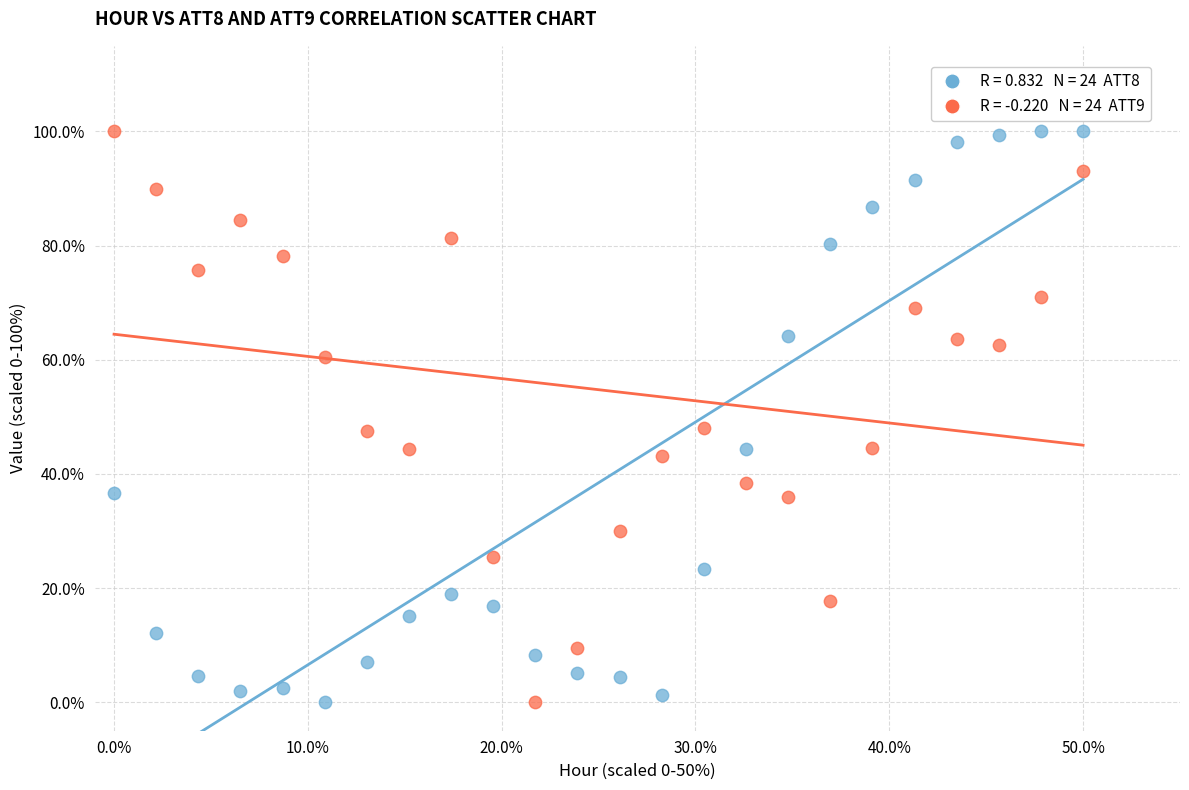

Across all data points, what is the range of X values (max minus min)?

50.0